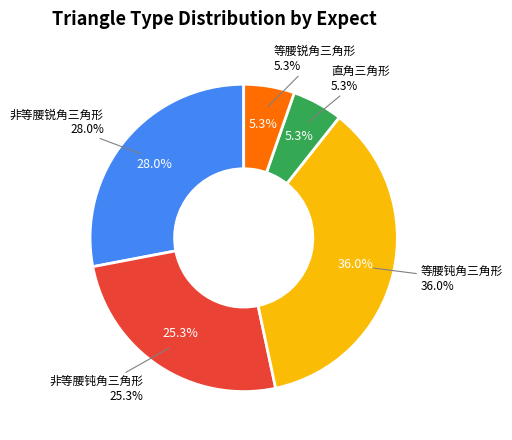

Rank the categories by value from lowest to highest.

直角三角形, 等腰锐角三角形, 非等腰钝角三角形, 非等腰锐角三角形, 等腰钝角三角形